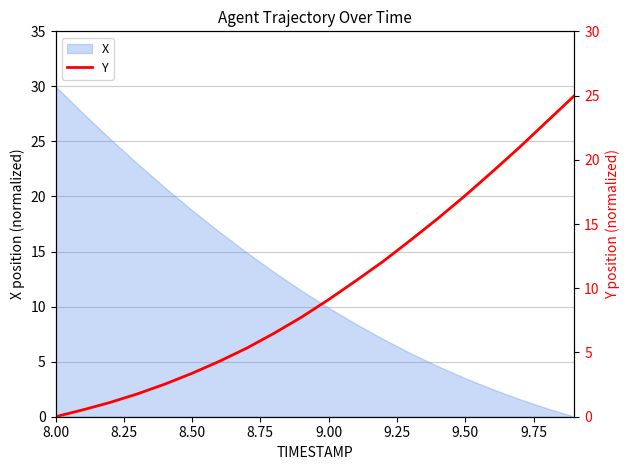

The X series shows 11.7 at 8.00. True or false?

False